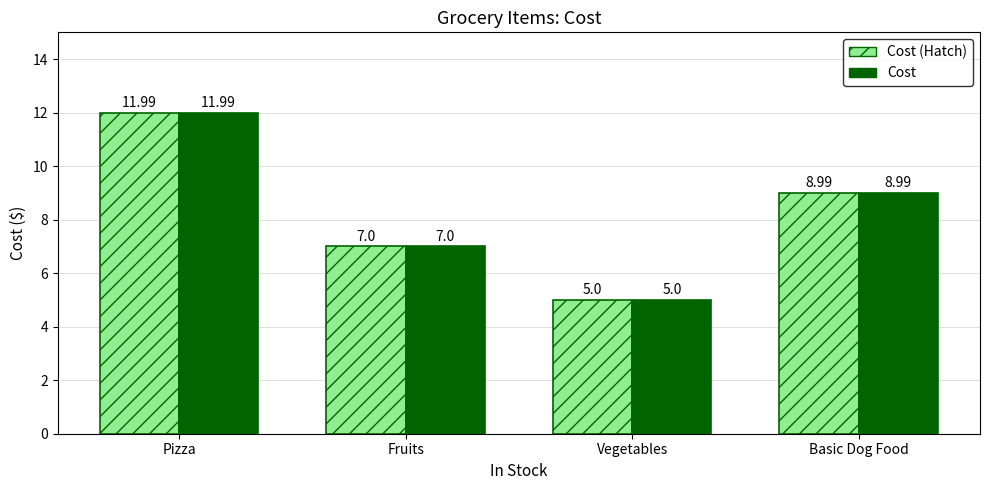

True or false: Cost (Hatch) has a value of 5.7 at Basic Dog Food.

False